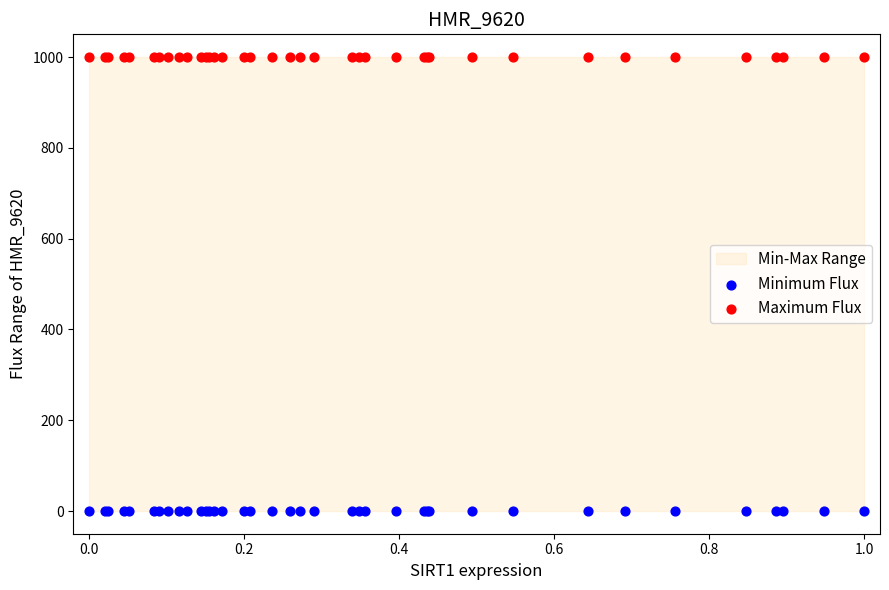

Which series reaches the maximum Y coordinate?

Maximum Flux